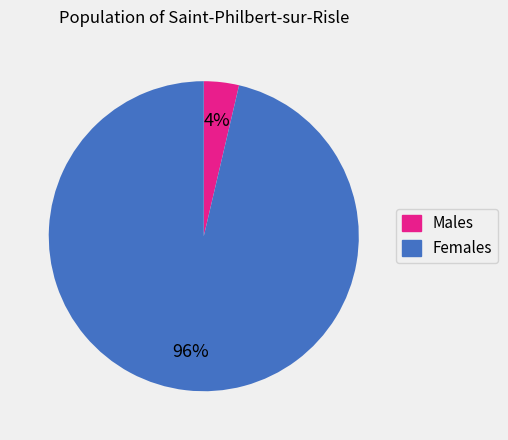

Is there a majority slice in this chart?

Yes